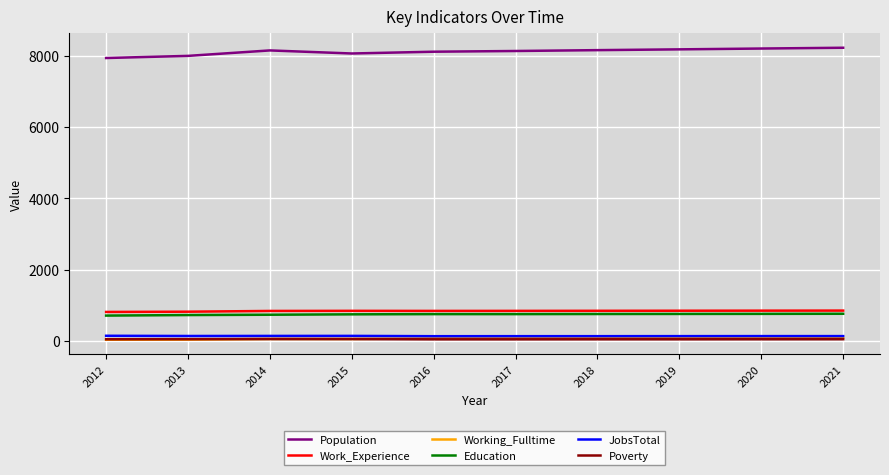

True or false: Education and Poverty cross at least once.

False